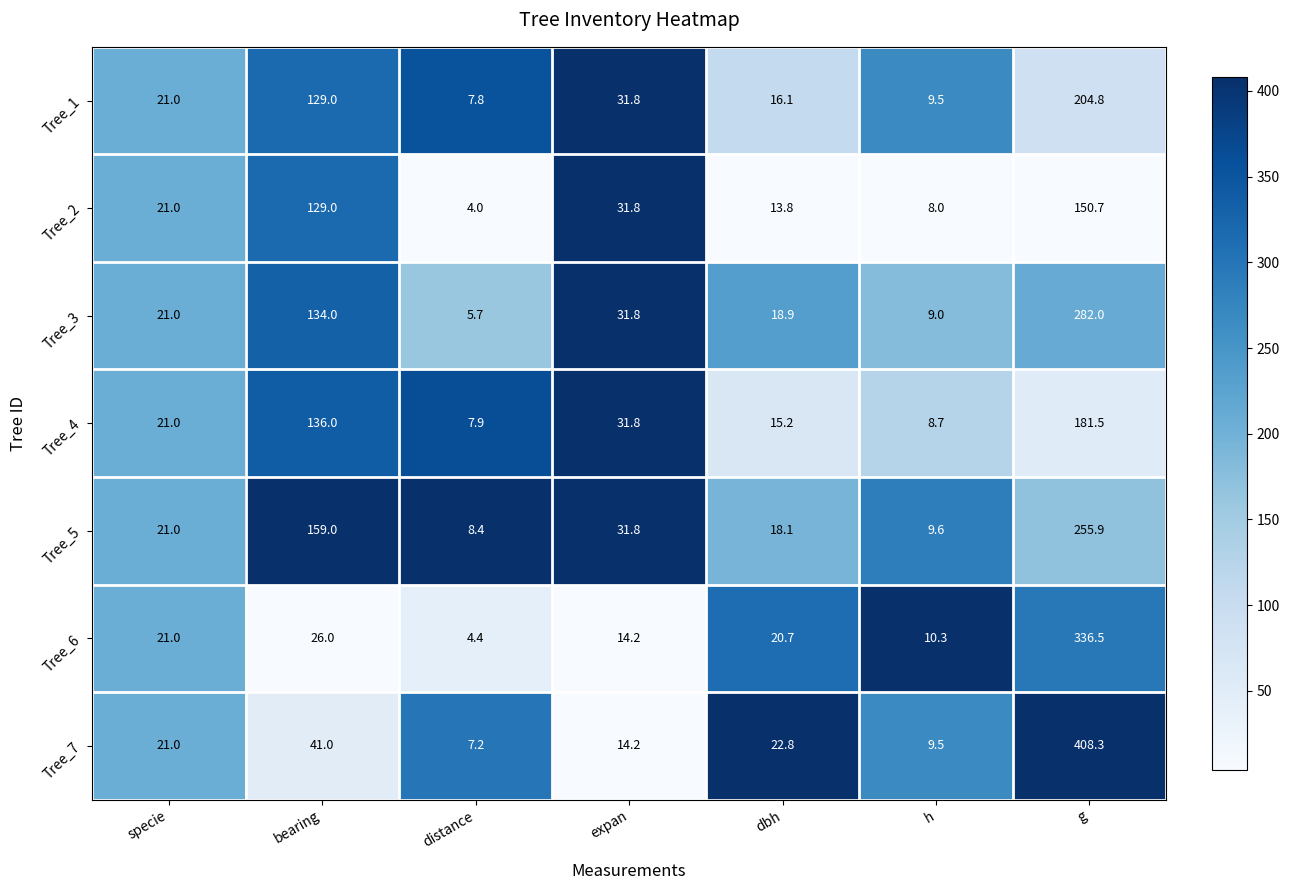

What is the maximum value shown in the chart?

408.3